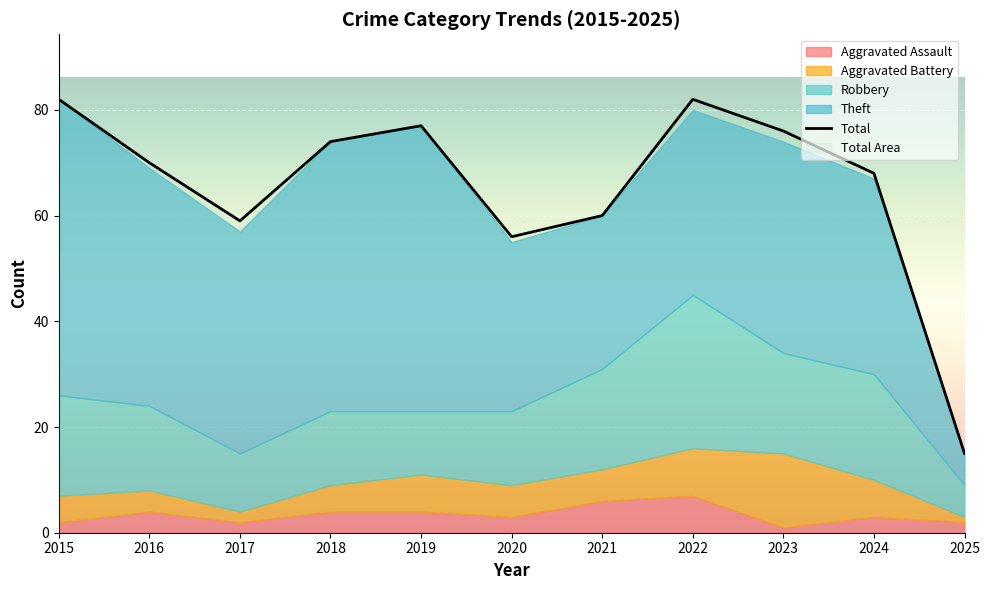

List the labels in order of value, largest first.

2015, 2022, 2019, 2023, 2018, 2016, 2024, 2021, 2017, 2020, 2025